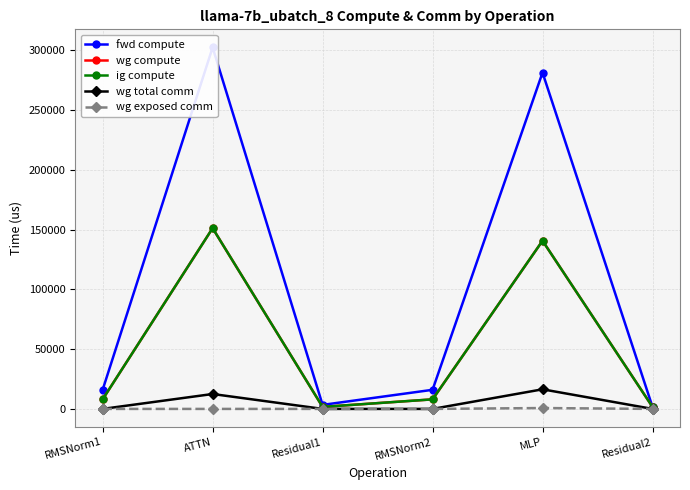

Which series has the largest total across all categories?

fwd compute